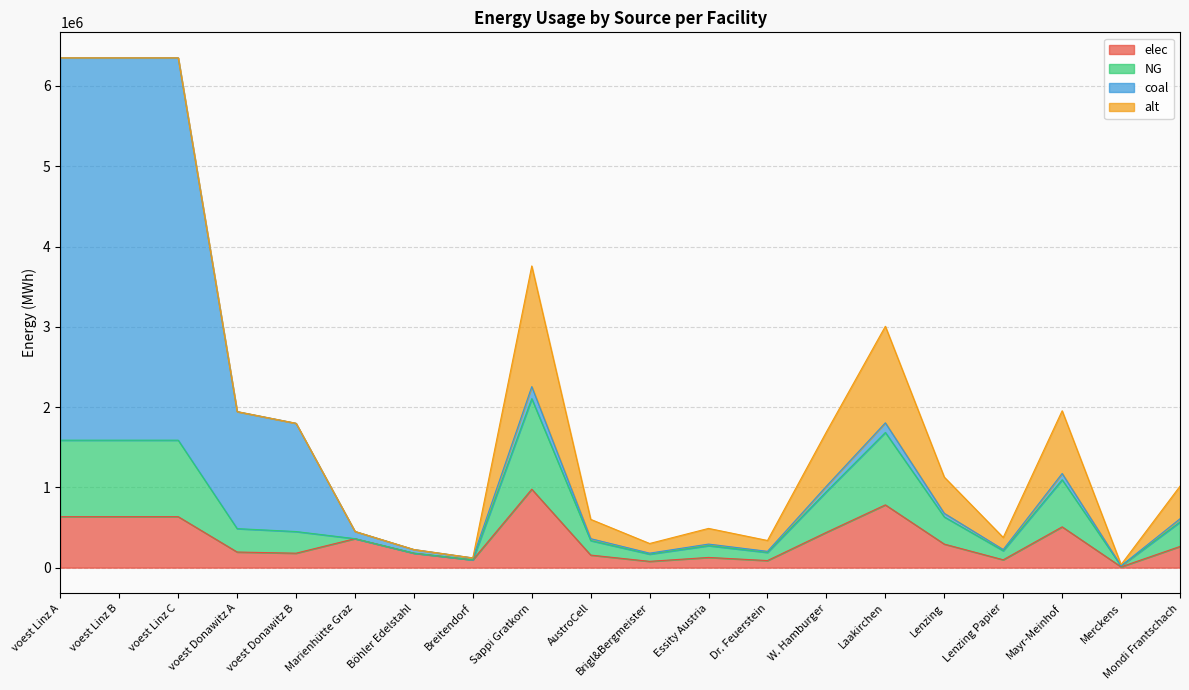

How many values in the elec series are below 263835?

10